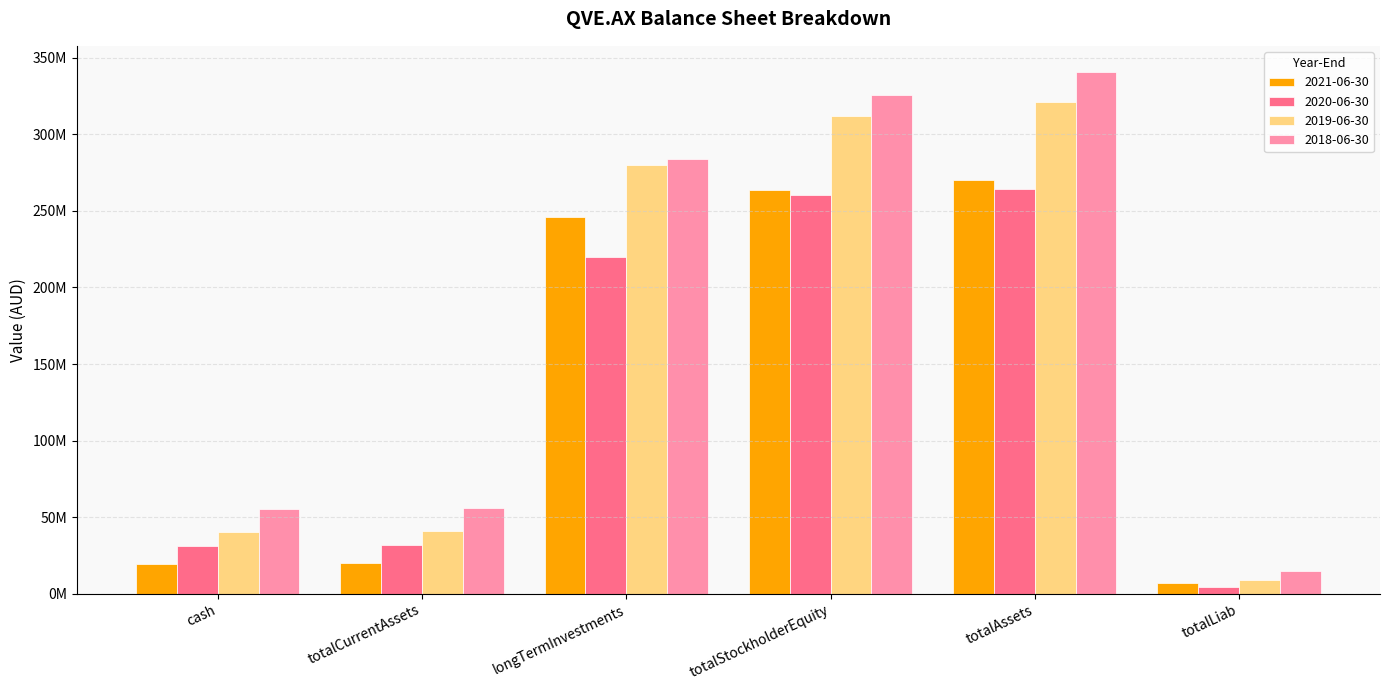

Rank the series by their maximum value, from highest to lowest.

2018-06-30, 2019-06-30, 2021-06-30, 2020-06-30